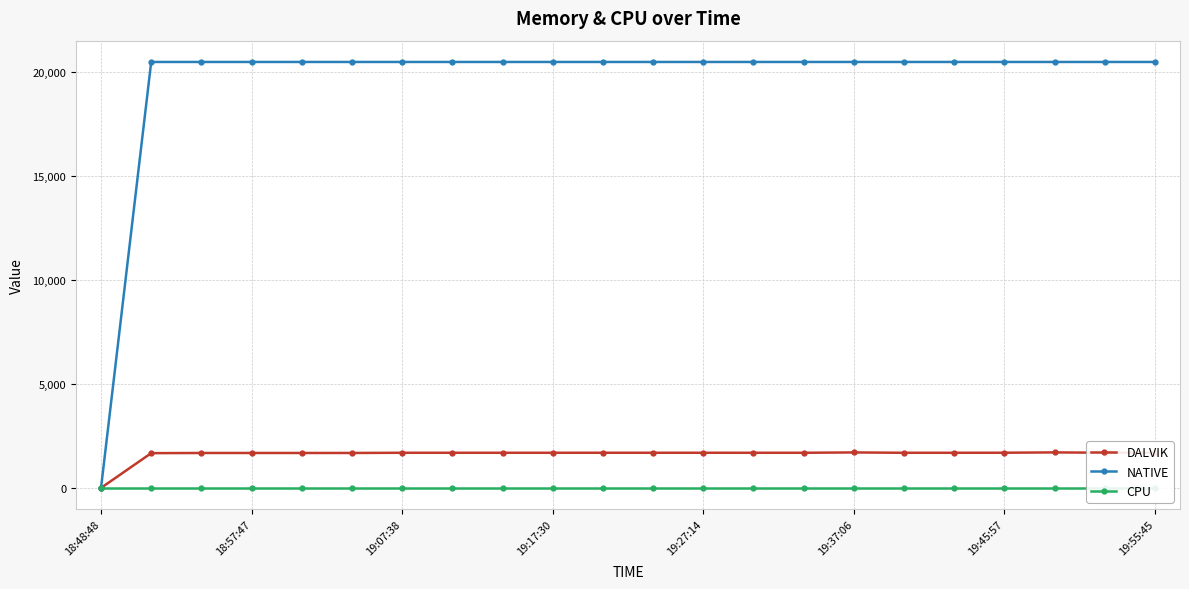

Which series has the largest total across all categories?

NATIVE